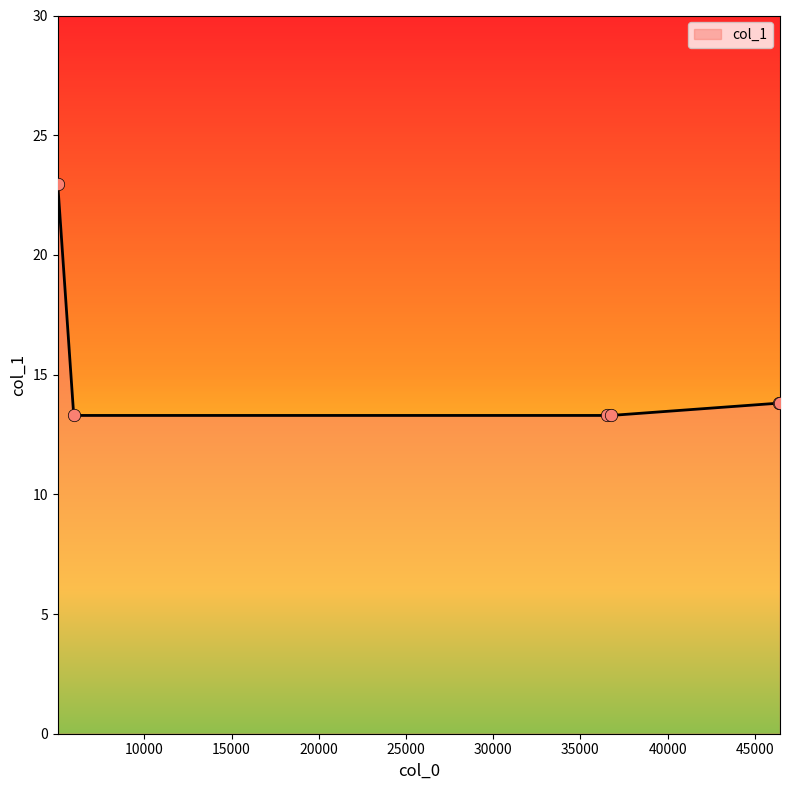

What is the minimum value shown in the chart?

13.3